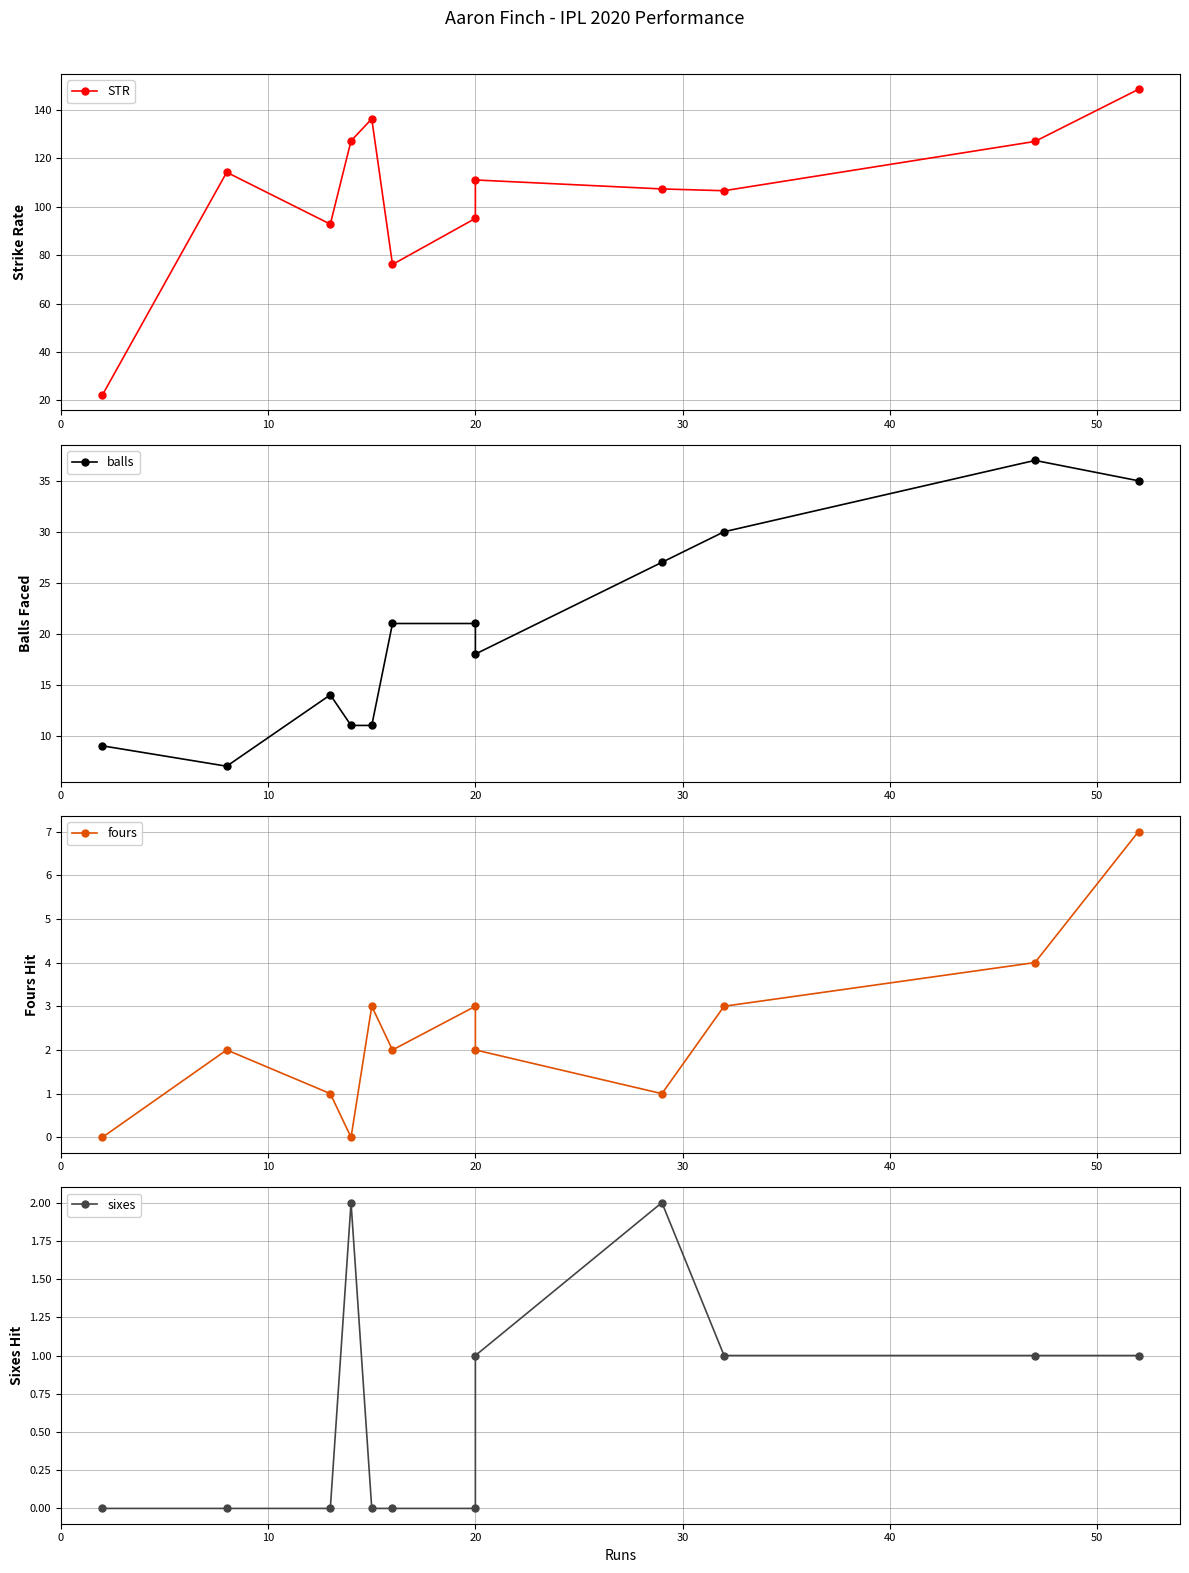

How many interior local peaks does the sixes series have?

2